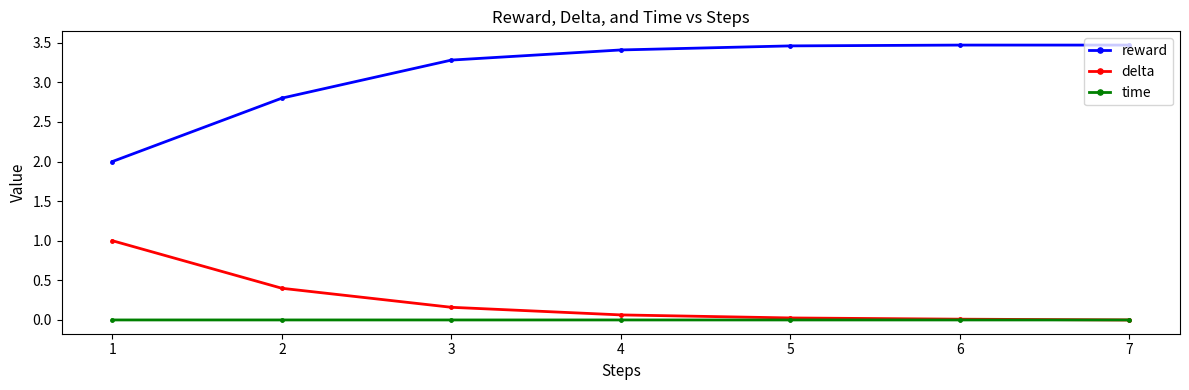

Which series has the widest spread of values?

reward